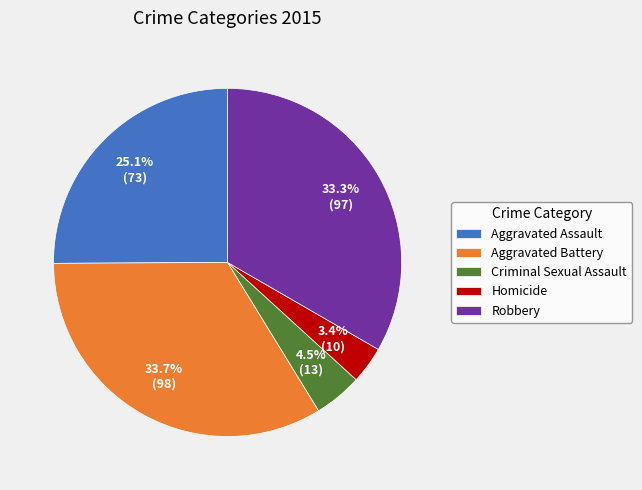

How many segments does this pie chart have?

5